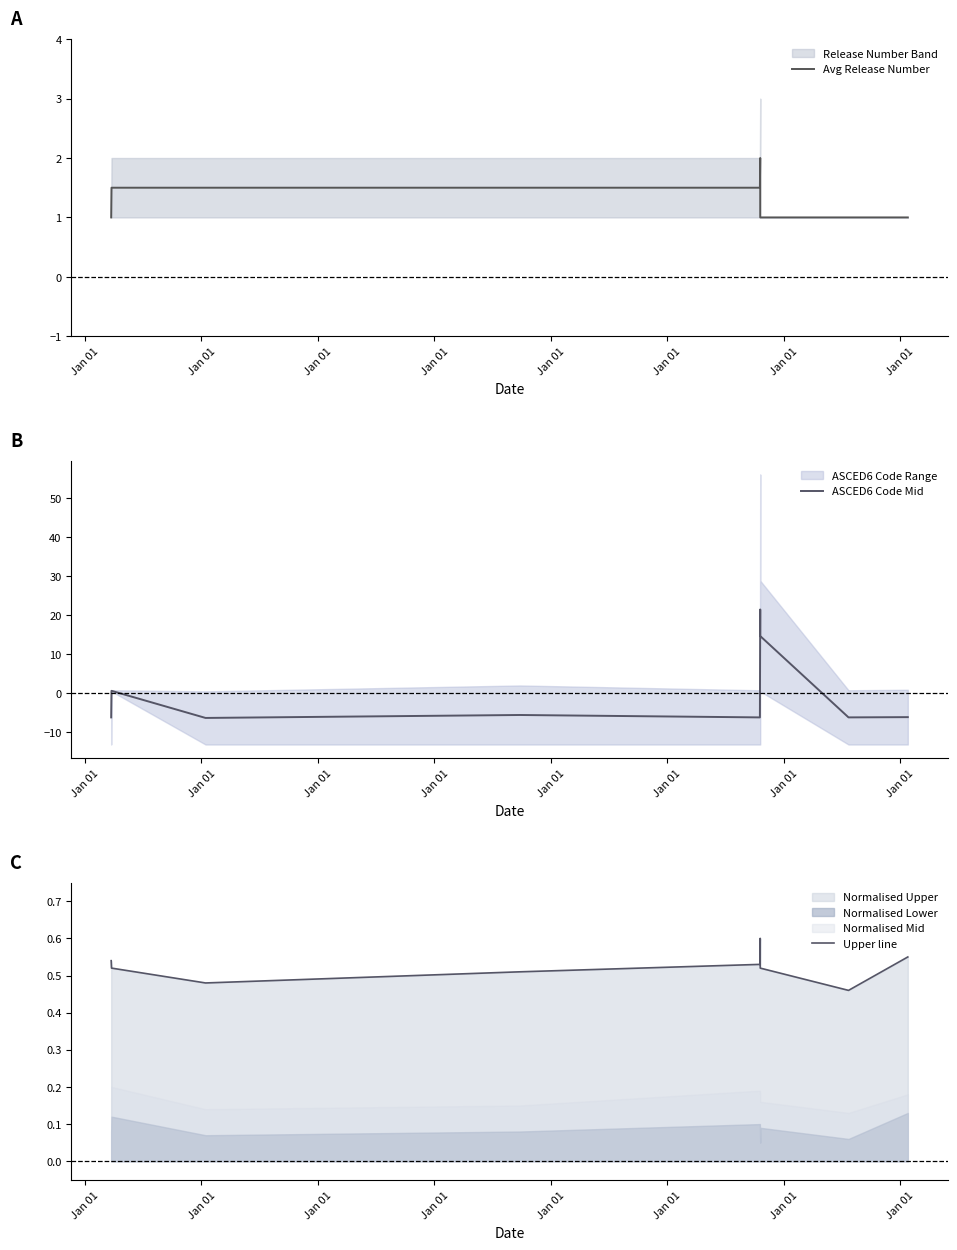

The value of Avg Release Number at Jan 01 is 1.5. True or false?

True